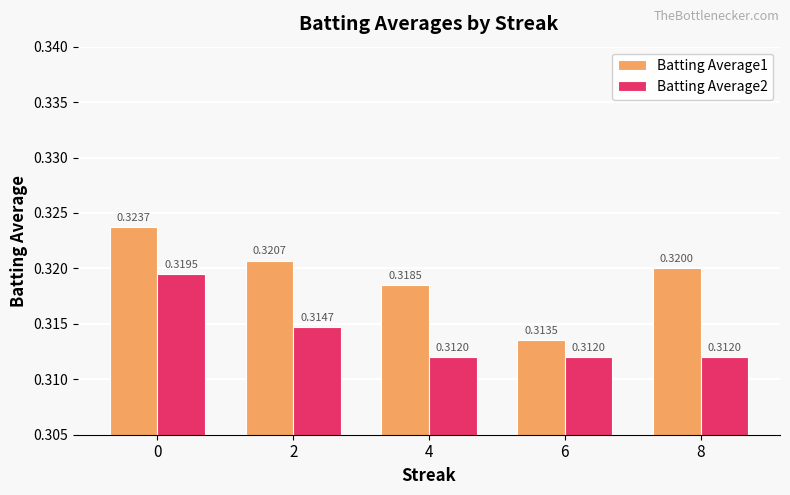

Rank the categories by Batting Average1 value from highest to lowest.

0, 2, 8, 4, 6